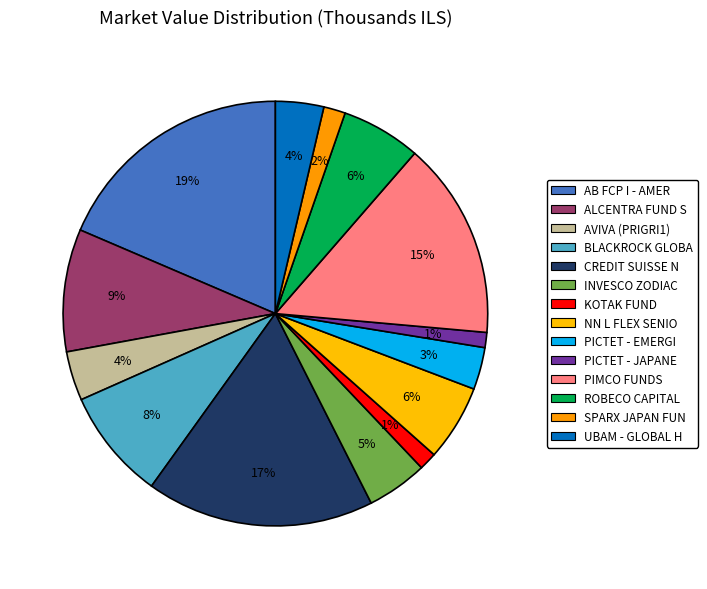

Does any single category account for the majority?

No